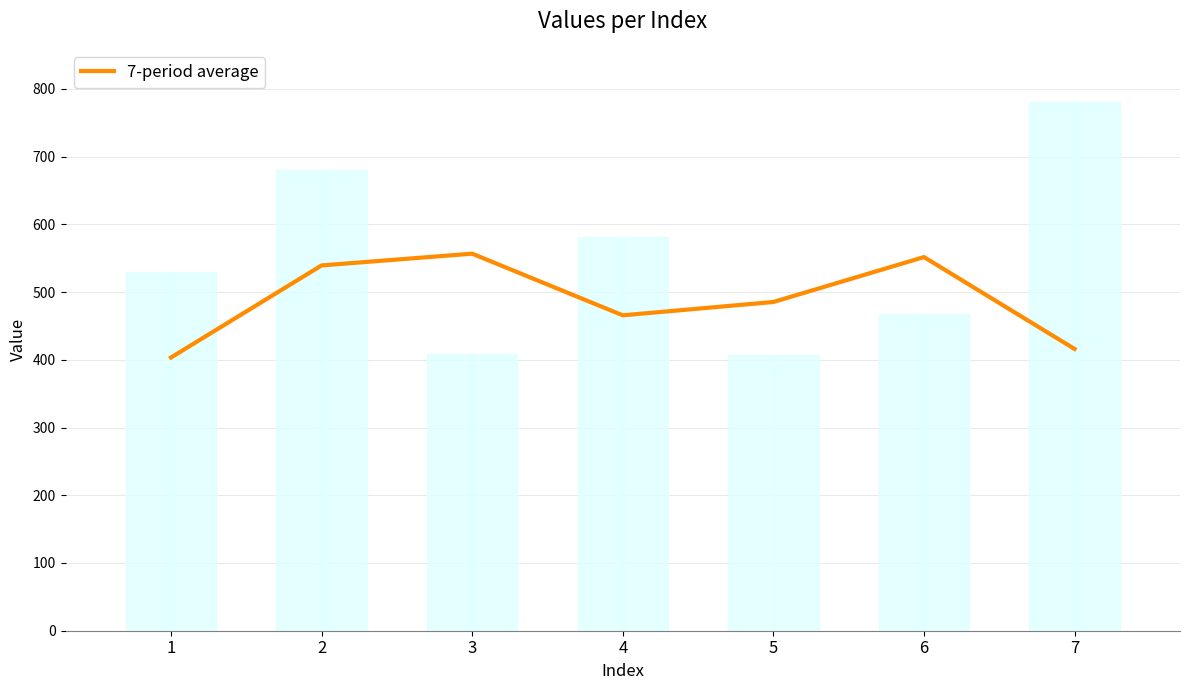

What is the sum of all values?

3418.0